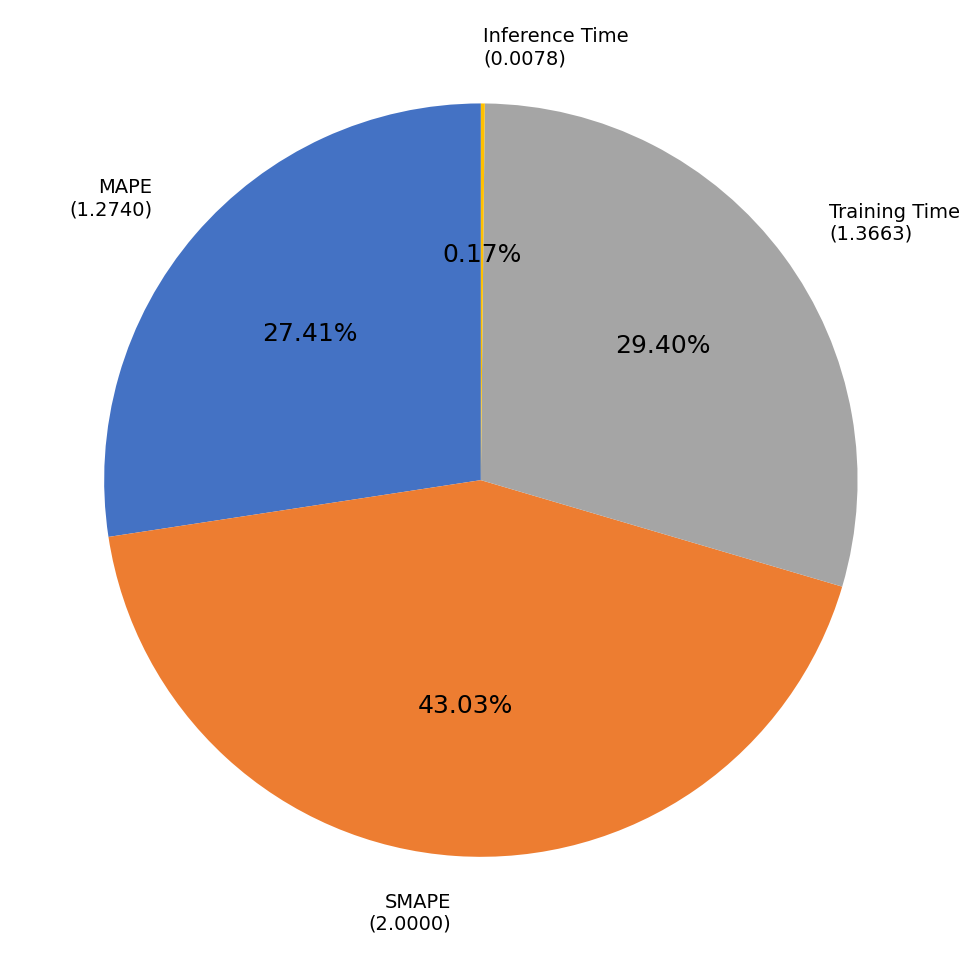

To the nearest percent, what is the average slice percentage?

25%